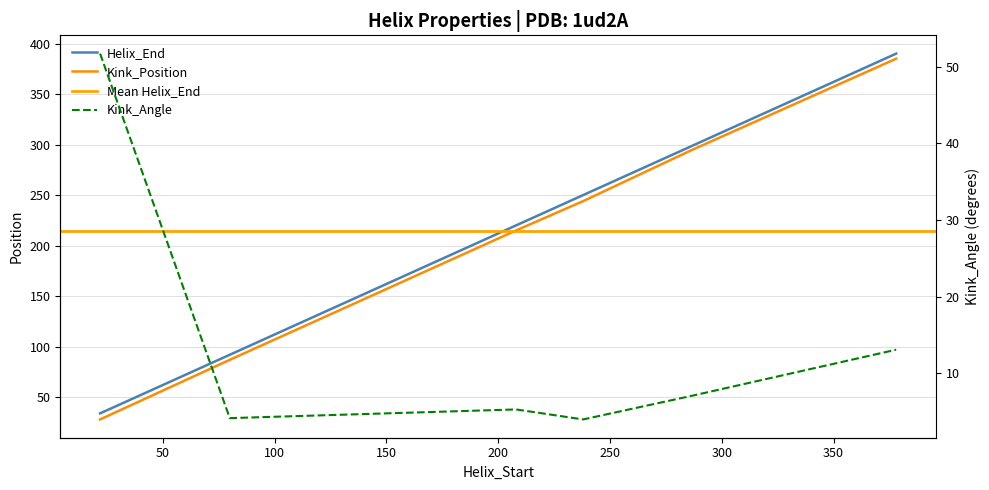

At which category does Kink_Angle reach its first local valley?

80